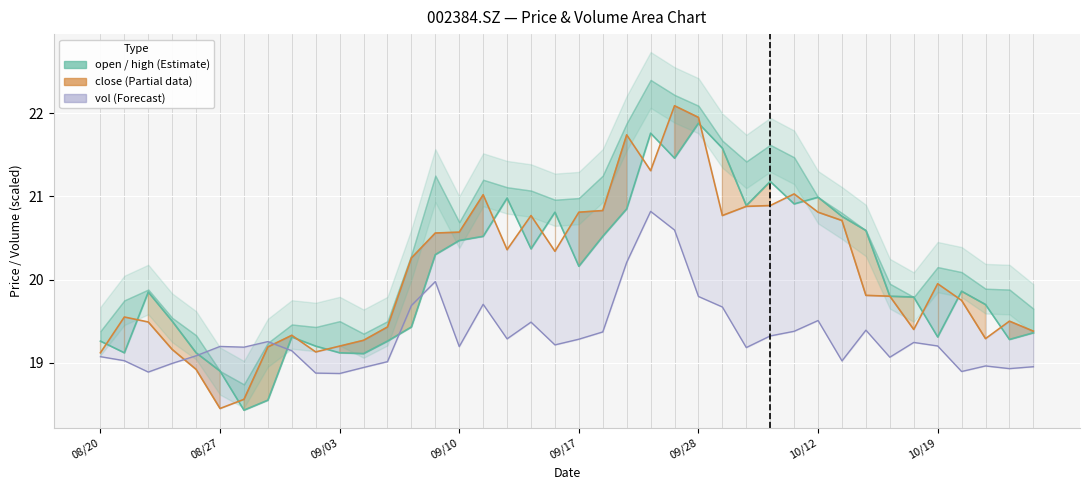

What is the difference between the maximum and minimum values in the close series?

3.6